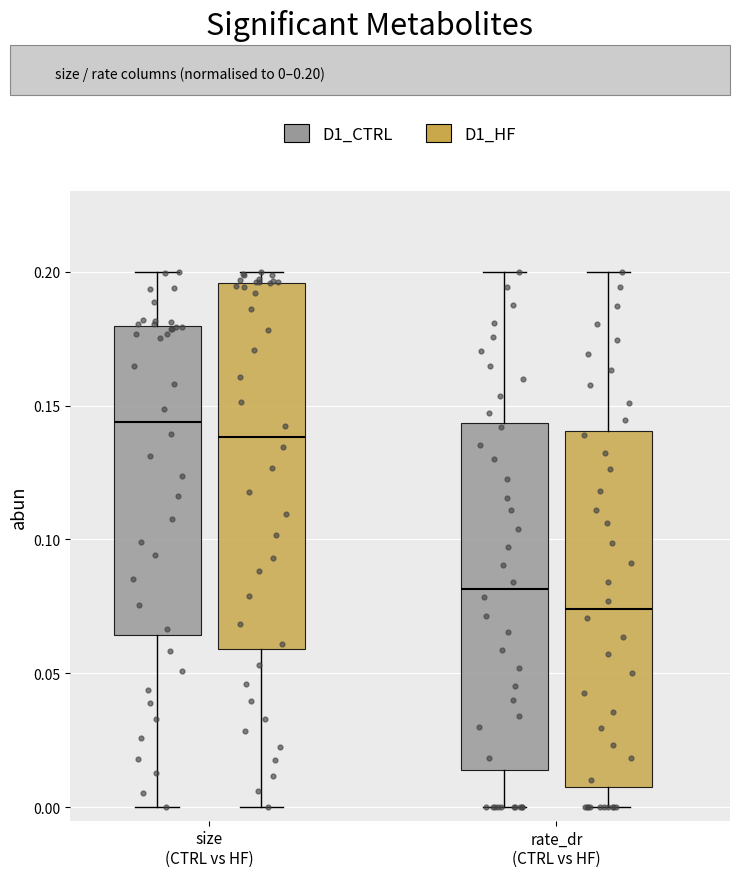

Reading left to right, transcribe this box plot: for each box, give where its median line is, the range the box spans, and where its two whiskers end, as read against the y-axis. The values are not printed on the chart, so give them approximately, as read against the axis.

size (CTRL vs HF) (D1_CTRL): median 0.145, box 0.065 to 0.180, whiskers 0.000 to 0.200
size (CTRL vs HF) (D1_HF): median 0.140, box 0.060 to 0.195, whiskers 0.000 to 0.200
rate_dr (CTRL vs HF) (D1_CTRL): median 0.080, box 0.015 to 0.145, whiskers 0.000 to 0.200
rate_dr (CTRL vs HF) (D1_HF): median 0.075, box 0.010 to 0.140, whiskers 0.000 to 0.200